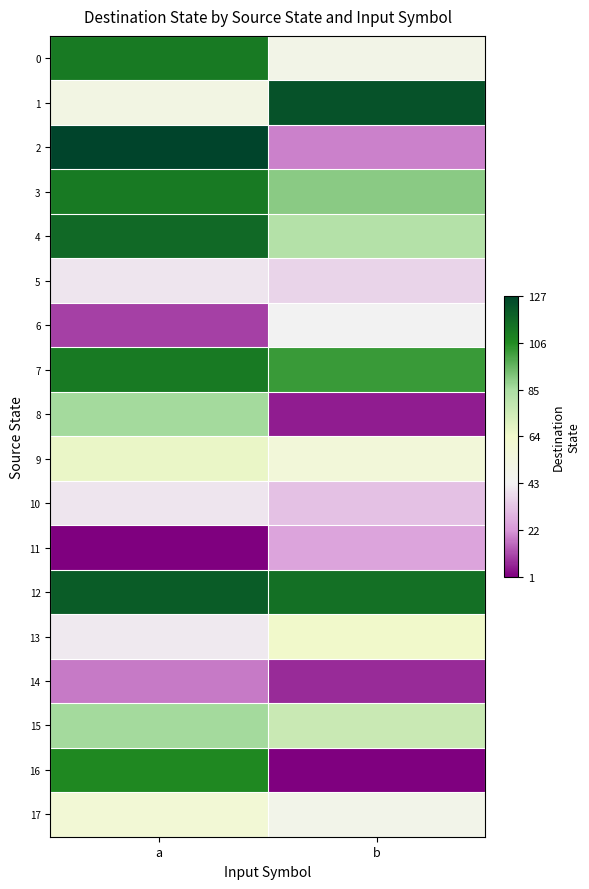

Reading right to left, what are all the values shown in this chart?

0: b=49	a=111
1: b=123	a=51
2: b=19	a=127
3: b=90	a=111
4: b=82	a=116
5: b=36	a=40
6: b=43	a=10
7: b=102	a=111
8: b=5	a=86
9: b=57	a=66
10: b=32	a=40
11: b=25	a=1
12: b=114	a=120
13: b=64	a=41
14: b=7	a=18
15: b=76	a=86
16: b=1	a=107
17: b=48	a=59